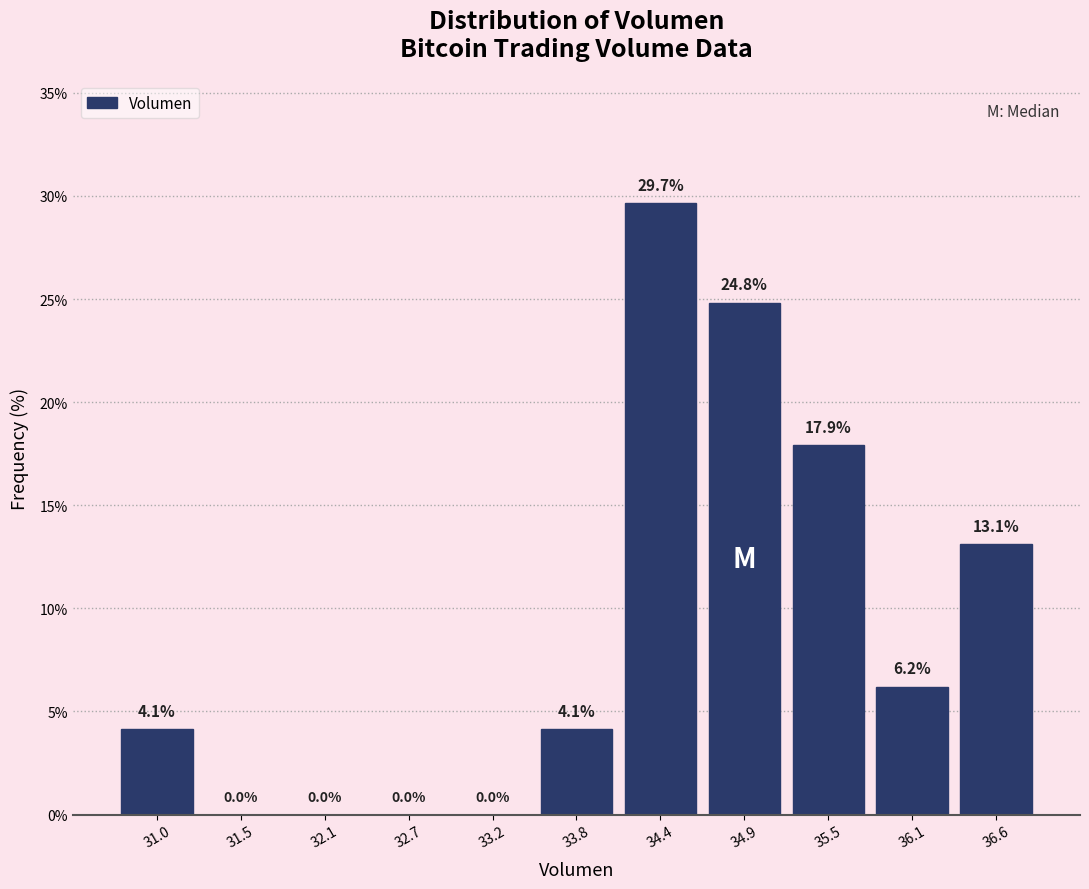

How tall is the bar that spans 36.3 to 36.9 on the x-axis? The bar edges are not printed on the chart, so give them approximately, as read against the axis.

13.1